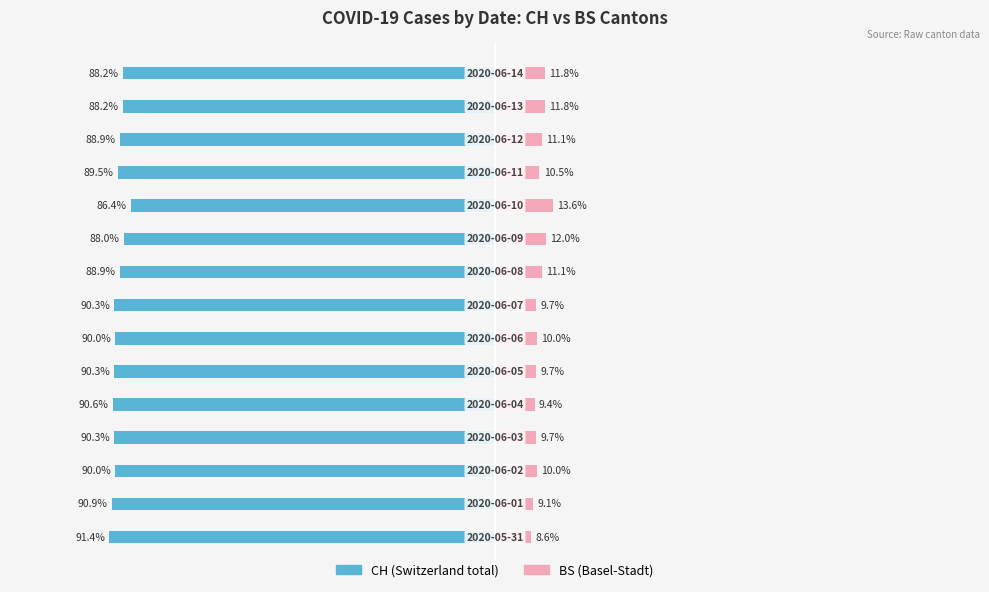

Which series has the widest spread of values?

CH (blue series)